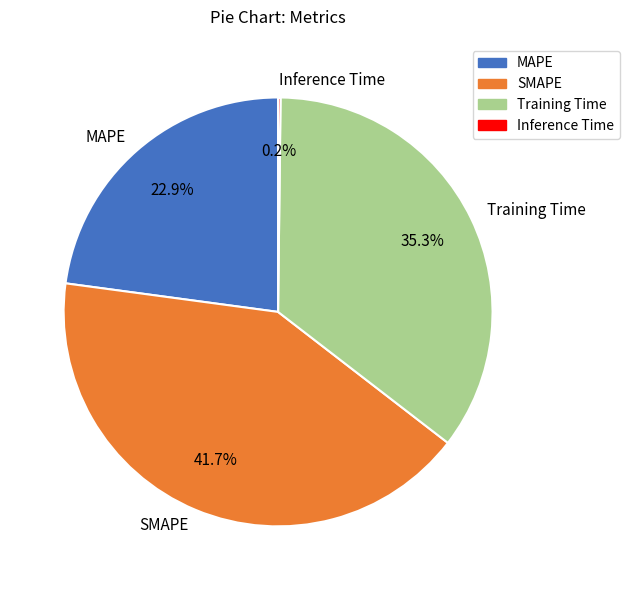

Is there any slice that represents more than half of the pie?

No